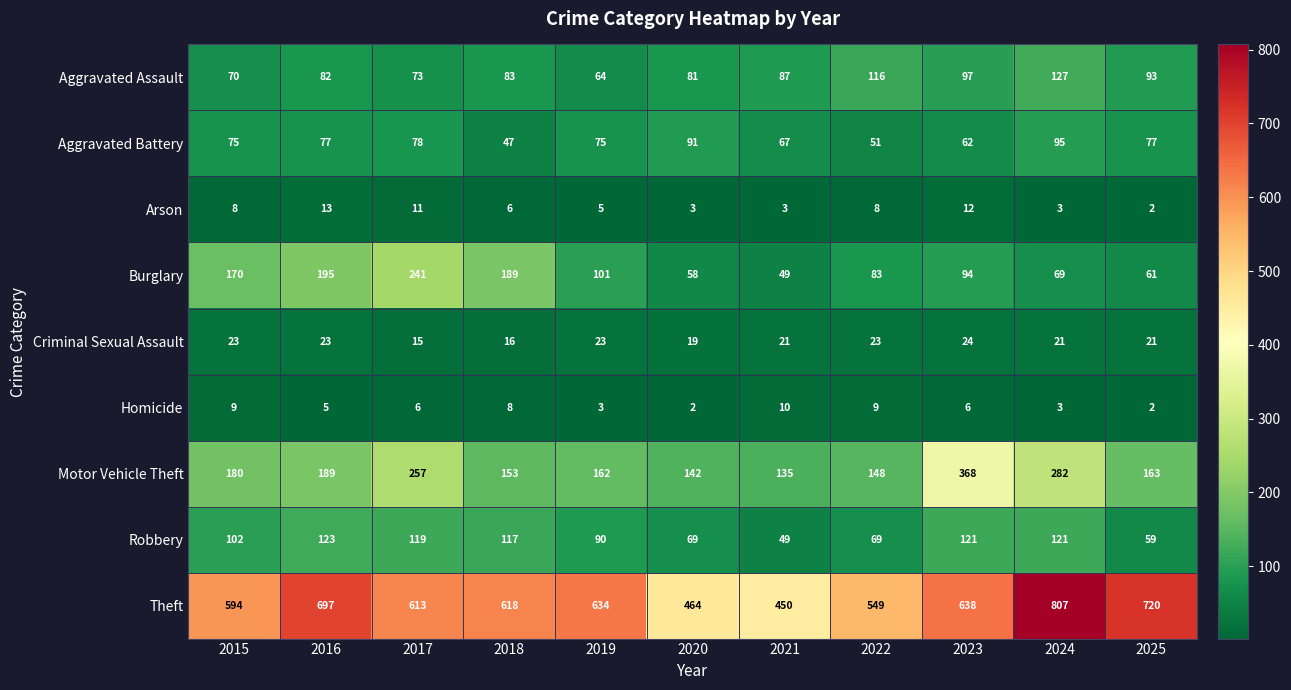

At 2017, list the series in order from largest to smallest.

Theft, Motor Vehicle Theft, Burglary, Robbery, Aggravated Battery, Aggravated Assault, Criminal Sexual Assault, Arson, Homicide